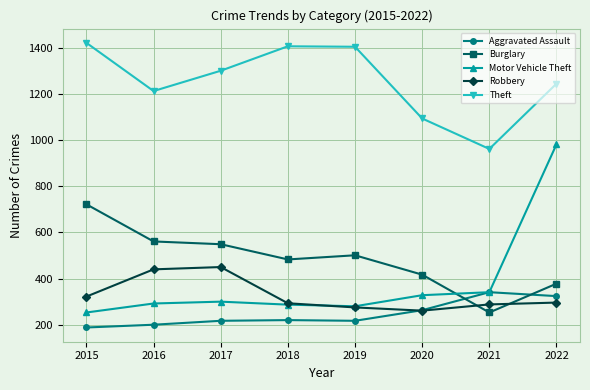

What is the highest value of the Robbery series?

450